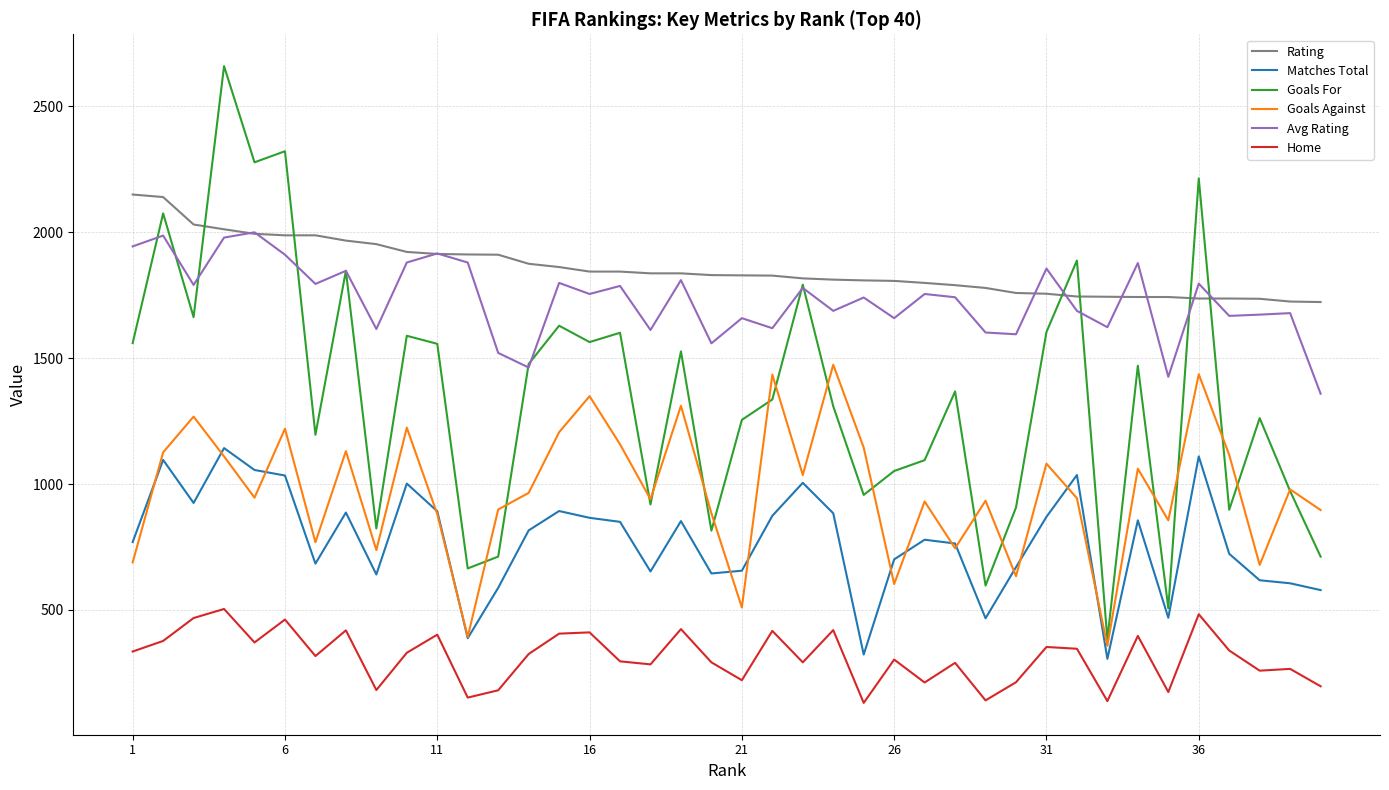

True or false: Goals For and Home intersect in this chart.

False